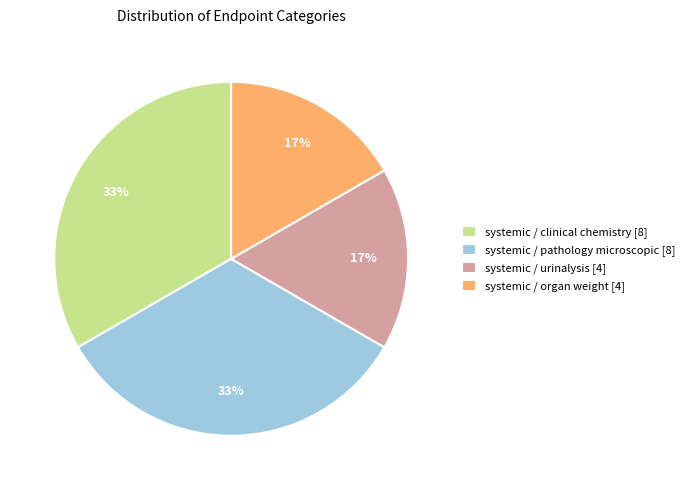

How many segments does this pie chart have?

4